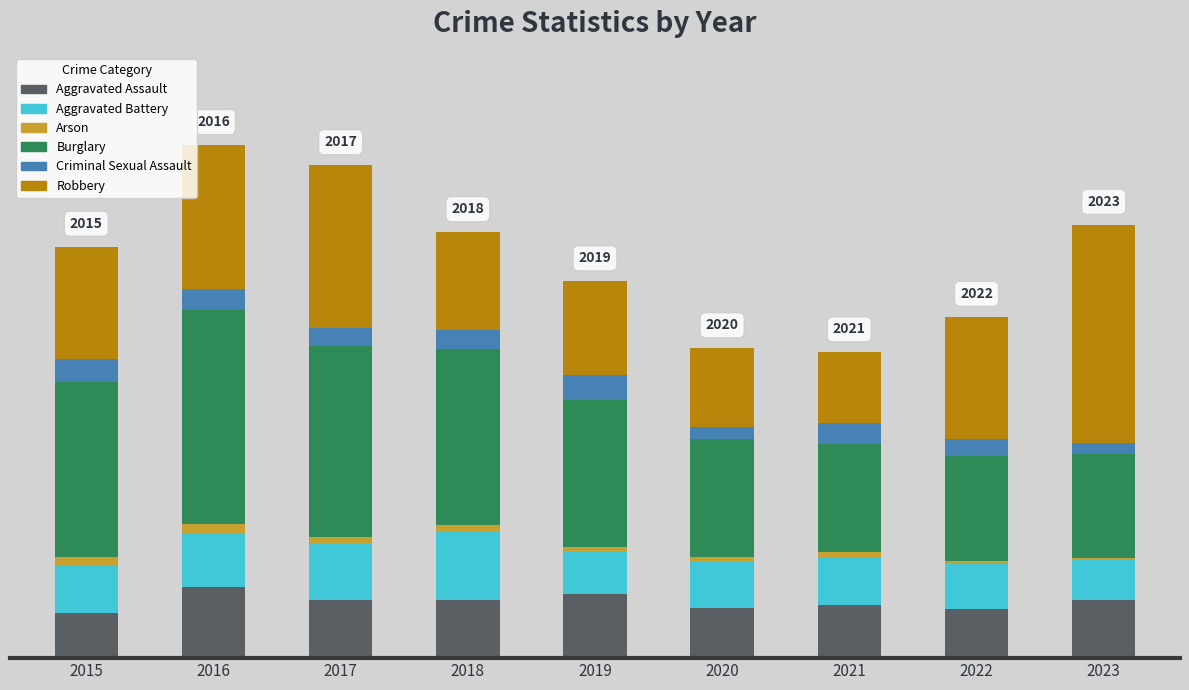

What is the total value across all series at 2019?

467